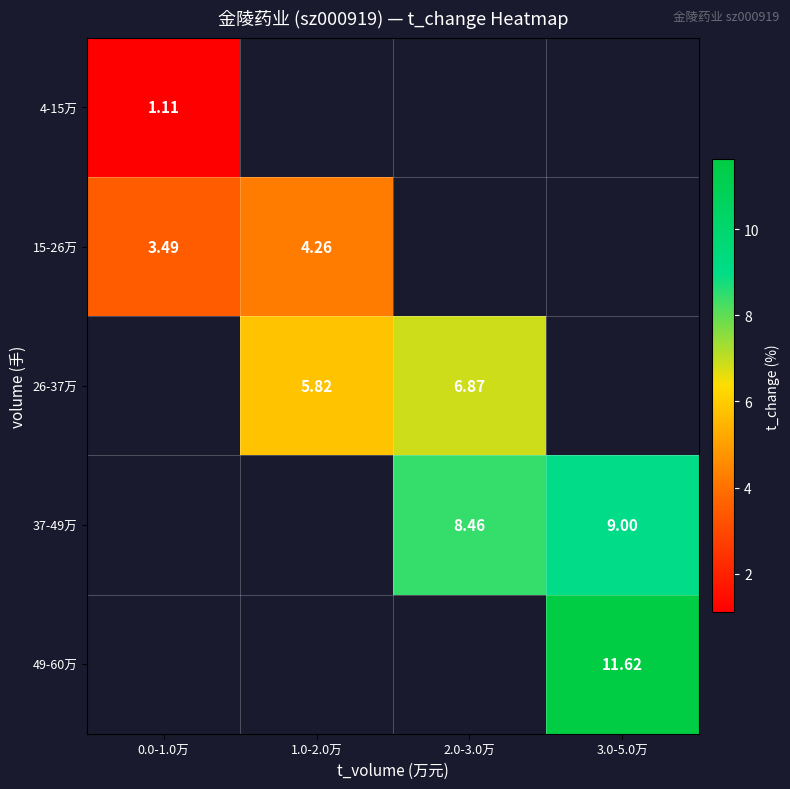

Read the 15-26万 value at 1.0-2.0万.

4.3